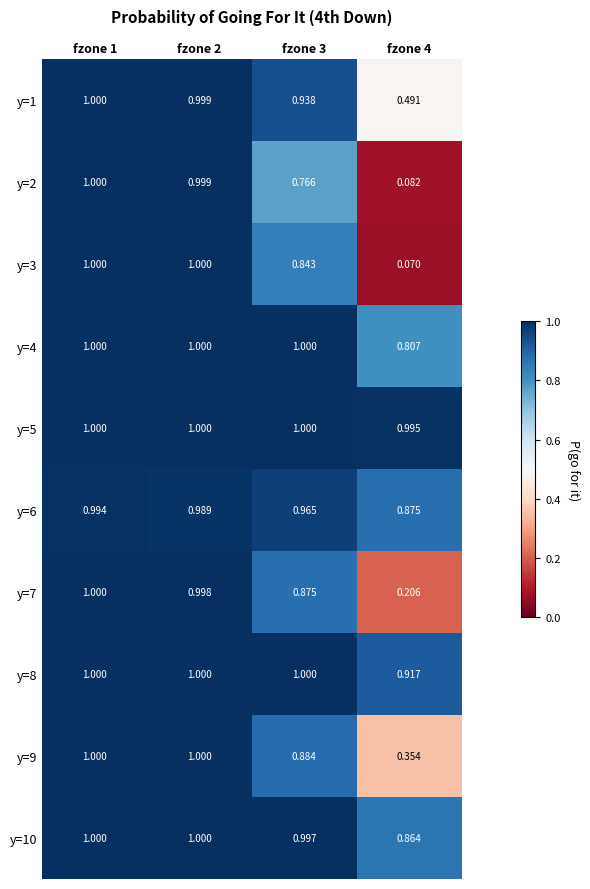

Is the value of y=4 at fzone 1 greater than the value of y=2 at fzone 3?

Yes